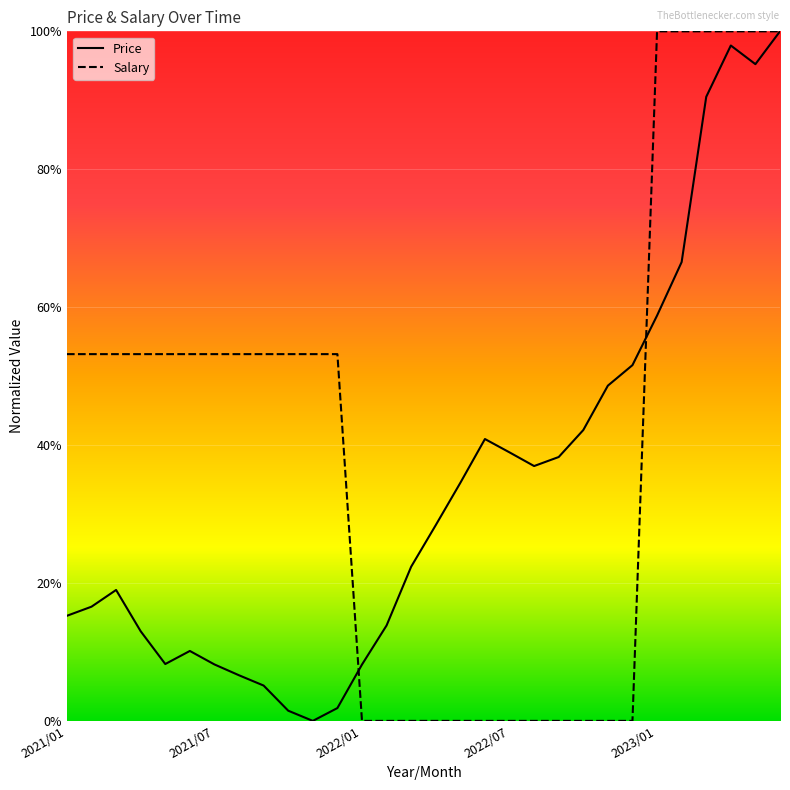

Which category has the highest value in the Salary series?

2023/01